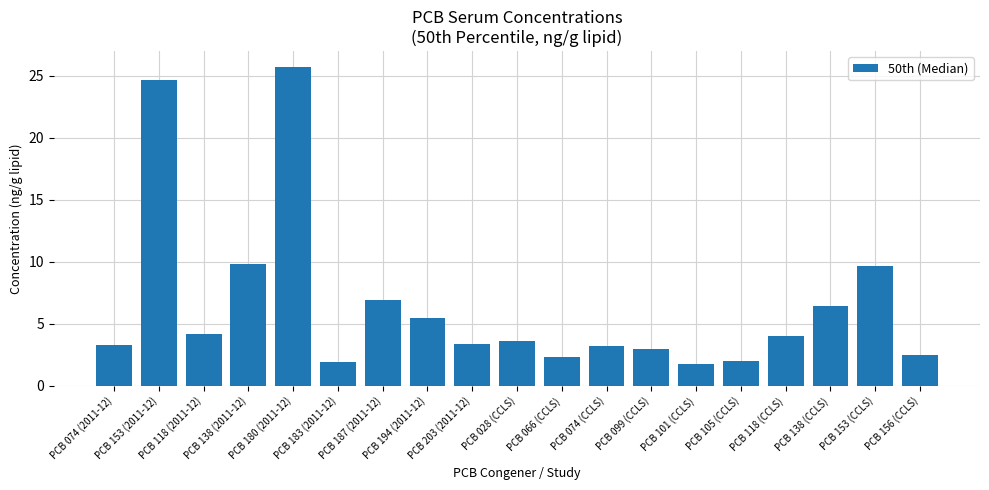

How many data points does each series have?

19